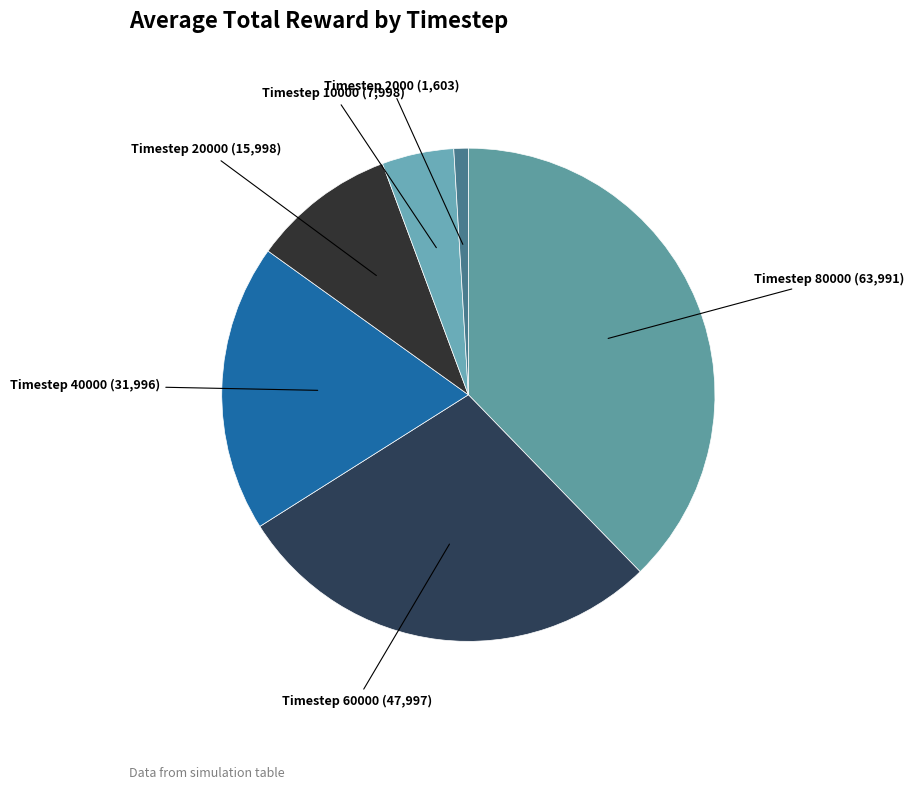

Is there any slice that represents more than half of the pie?

No